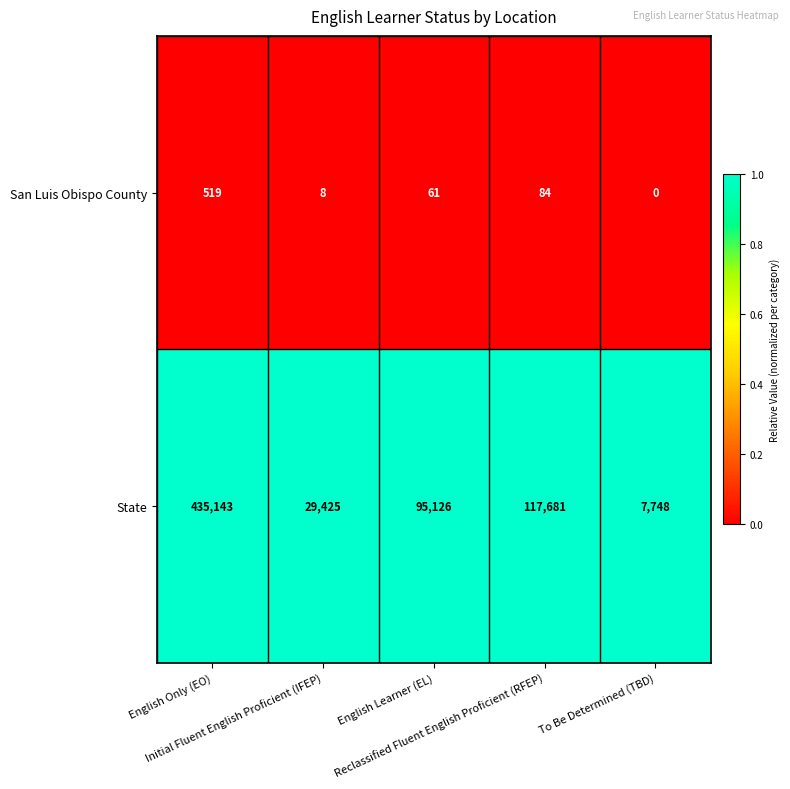

Which series has the largest range (max minus min)?

State